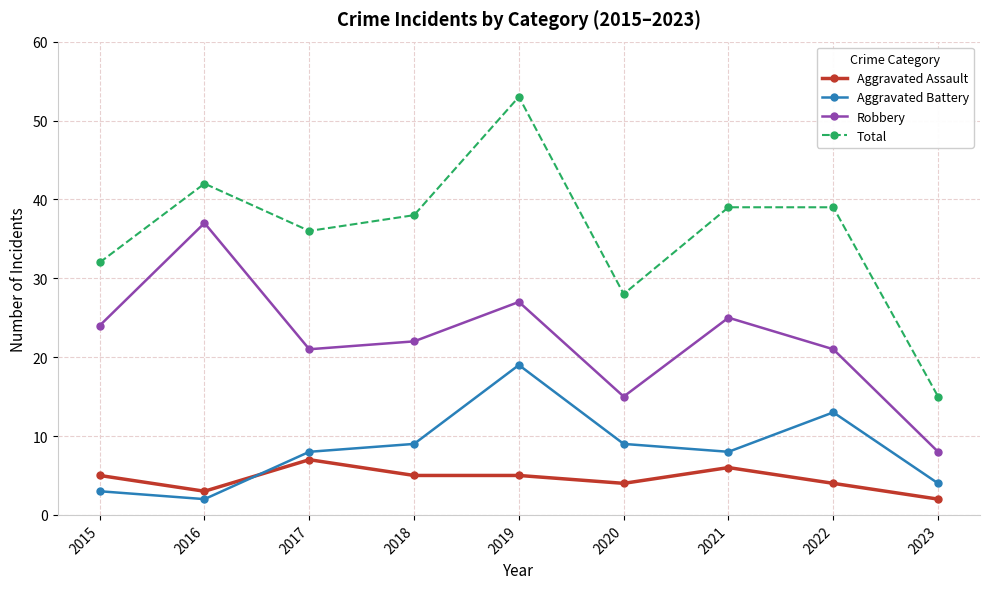

At which category does Robbery reach its first local peak?

2016